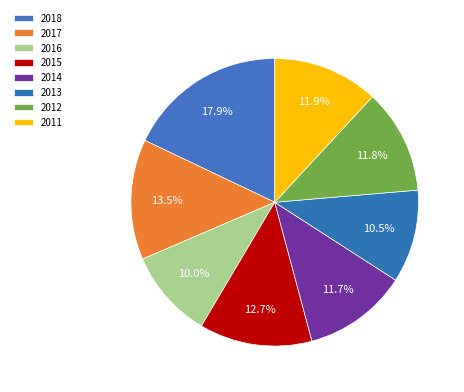

To the nearest percent, what is the average slice percentage?

12%